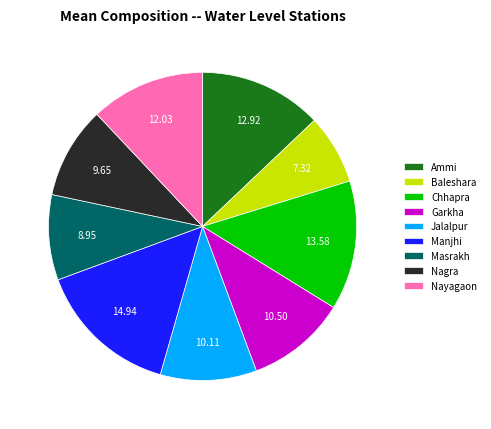

Does any single category account for the majority?

No